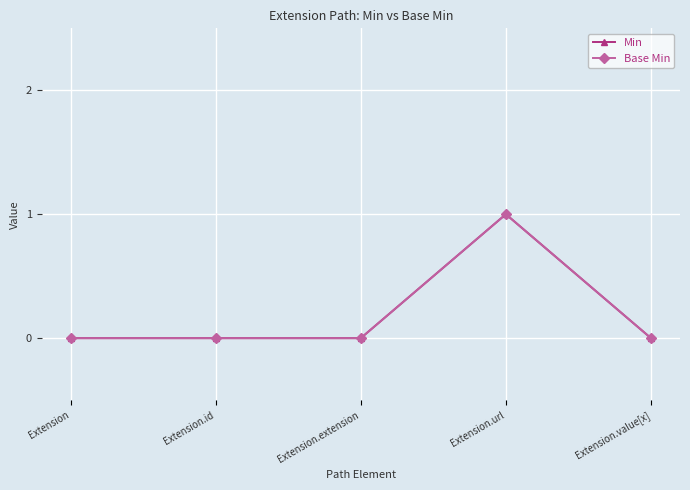

Reading left to right, what are all the values shown in this chart?

Min: Extension=0	Extension.id=0	Extension.extension=0	Extension.url=1	Extension.value[x]=0
Base Min: Extension=0	Extension.id=0	Extension.extension=0	Extension.url=1	Extension.value[x]=0